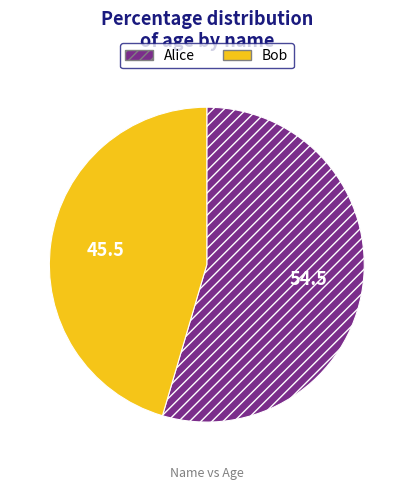

Which category accounts for the majority?

Alice